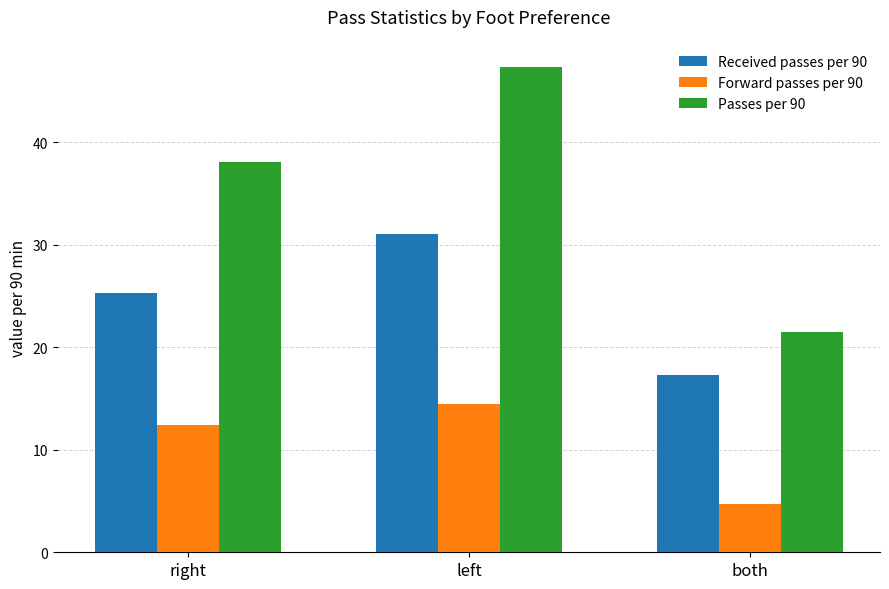

What is the maximum value shown in the chart?

47.4